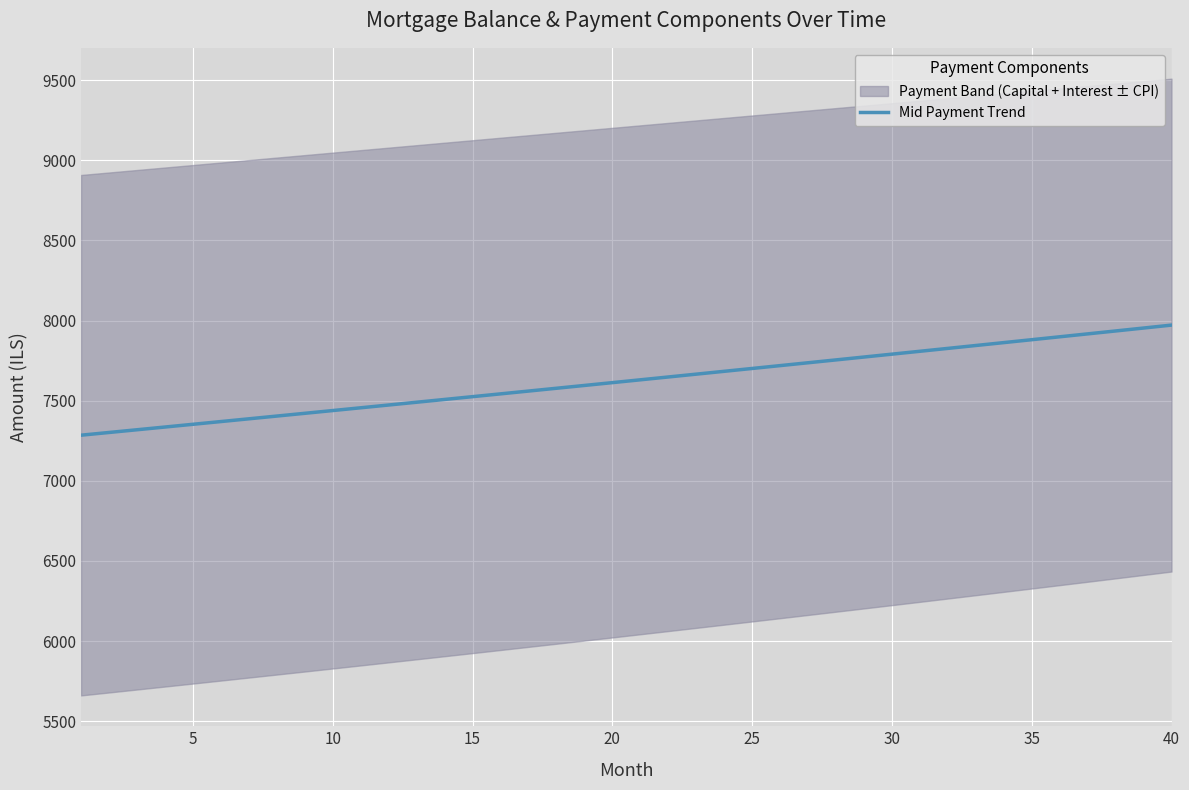

What is the minimum value for Mid Payment Trend?

7284.4